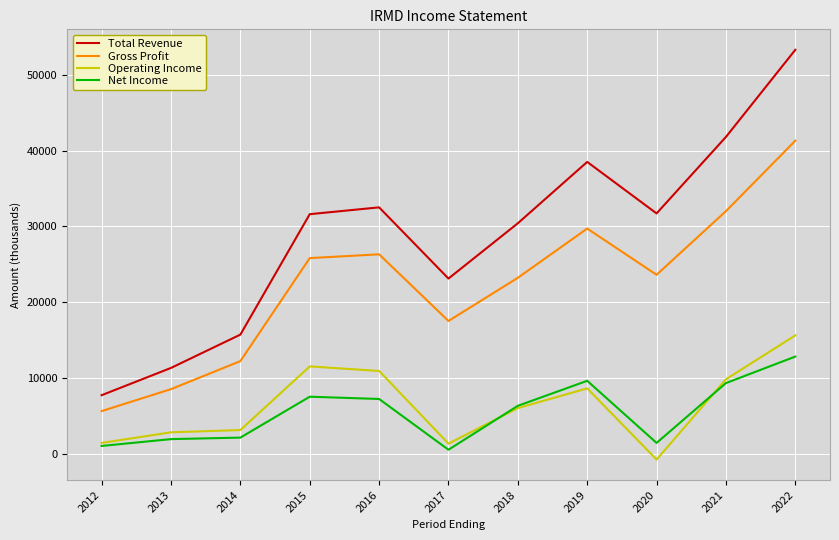

True or false: Net Income and Total Revenue intersect in this chart.

False